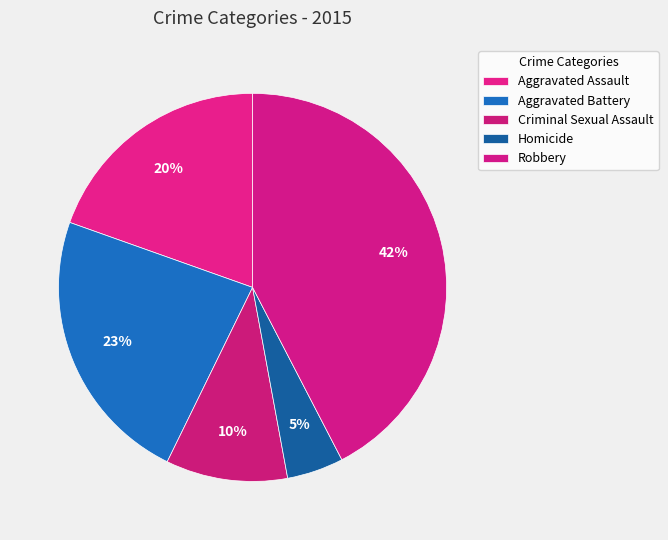

Is it true that Homicide is 5% of the pie?

True